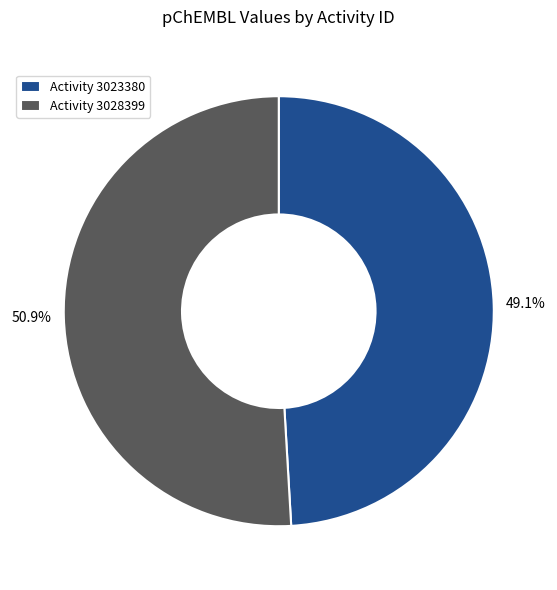

What is the total percentage of Activity 3028399 and Activity 3023380?

100.0%